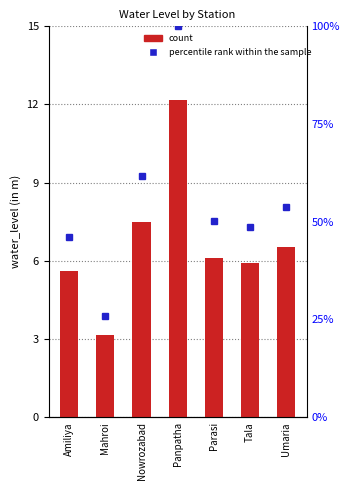

What is the change in value from Mahroi to Umaria?

+3.4